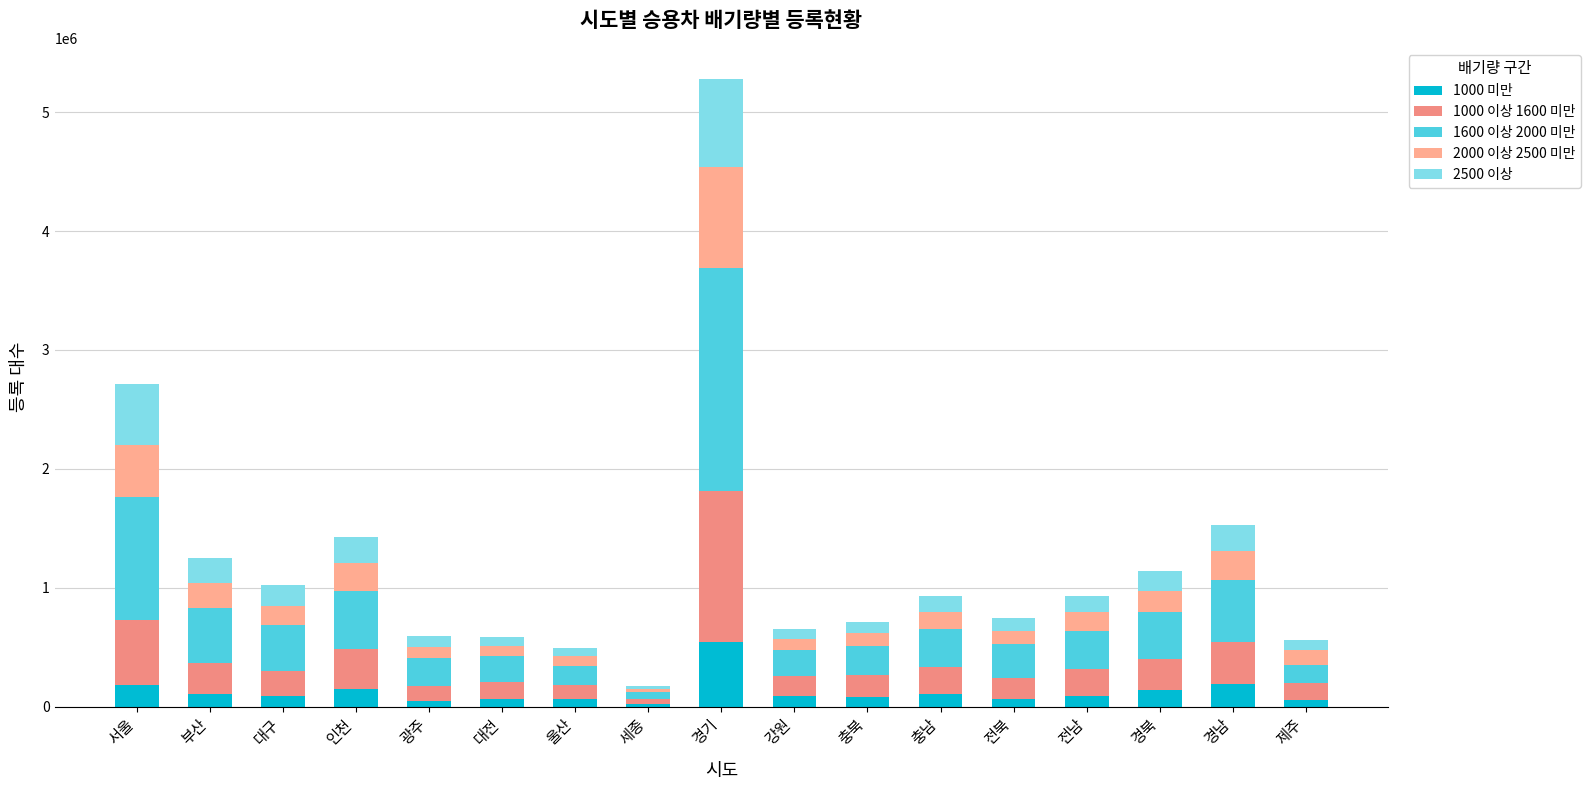

Are the bars grouped side by side (vs. stacked)?

No